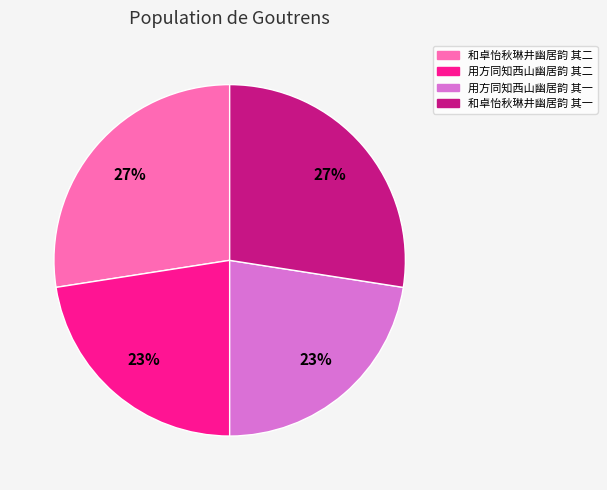

To the nearest percent, what is the combined percentage of 用方同知西山幽居韵 其二 and 和卓怡秋琳井幽居韵 其一?

50%